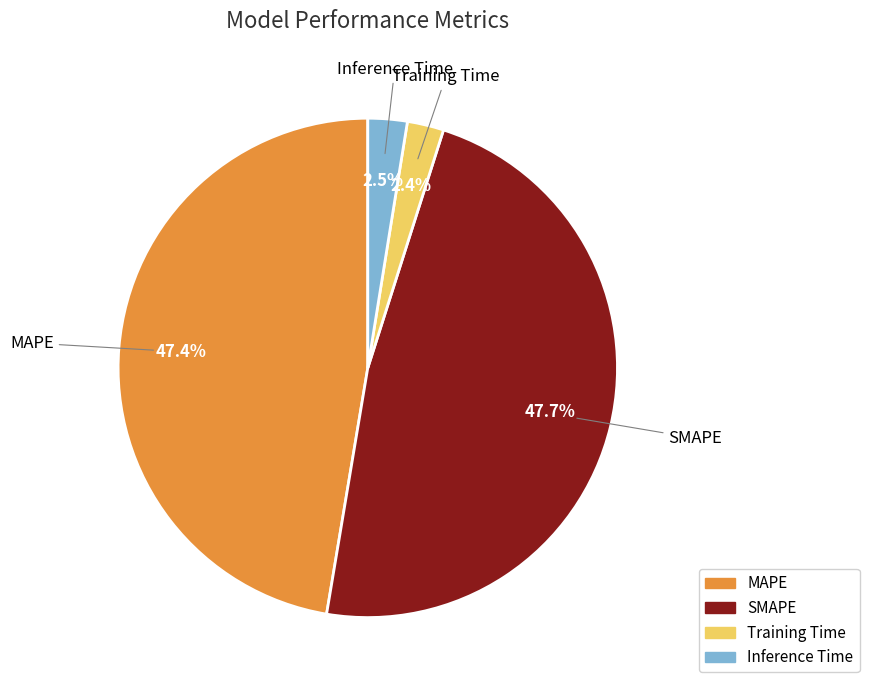

Combined, what portion of the pie is SMAPE and Training Time?

50.1%